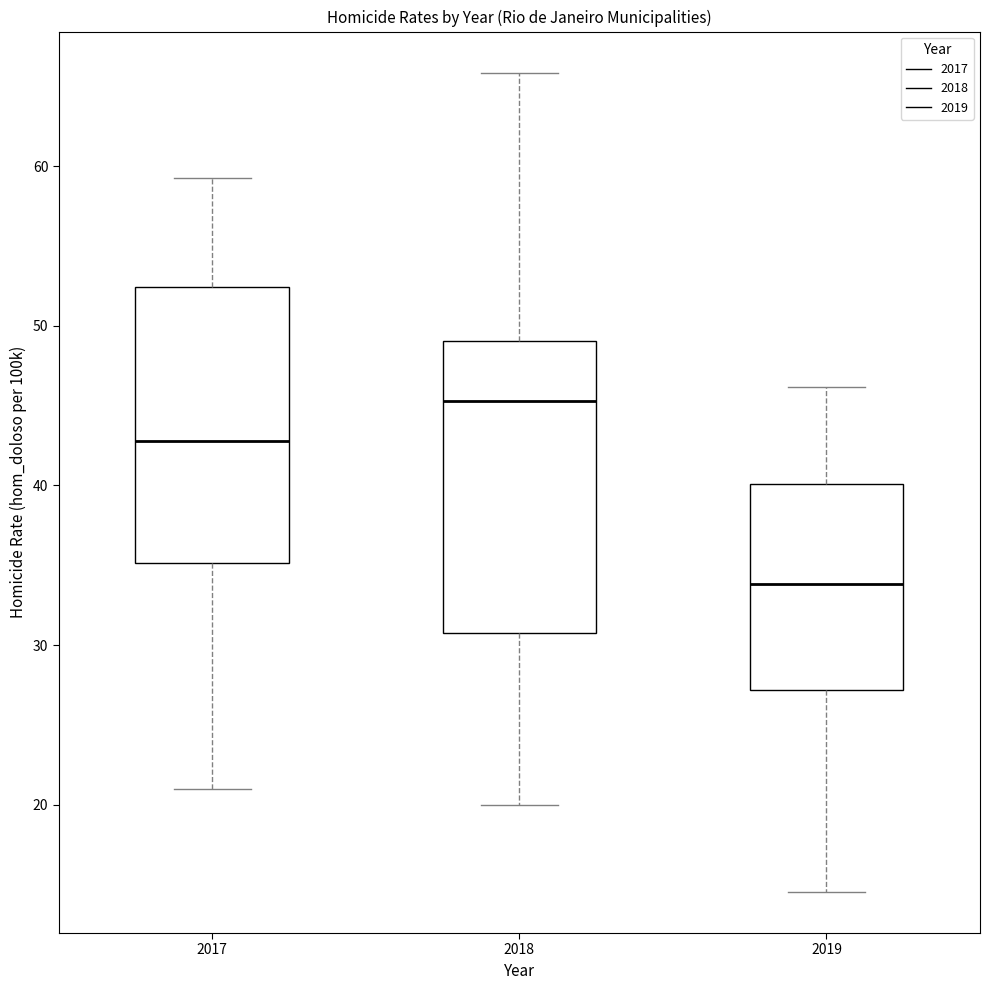

Where does the lower whisker of the box at x = 2018 end on the y-axis? The values are not printed on the chart, so give them approximately, as read against the axis.

20